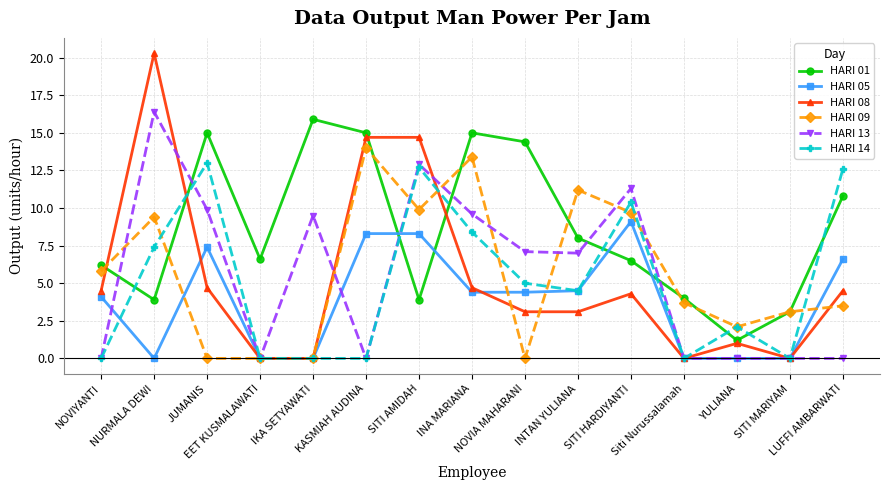

The value of HARI 14 at SITI MARIYAM is 0.0. True or false?

True